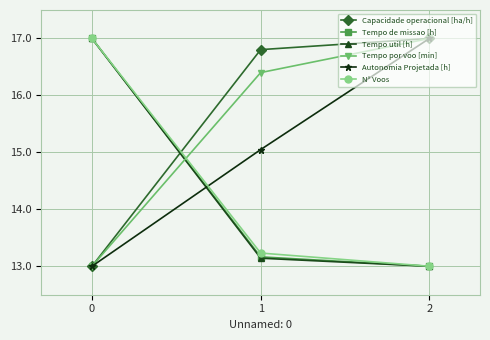

What is the greatest value displayed?

17.0